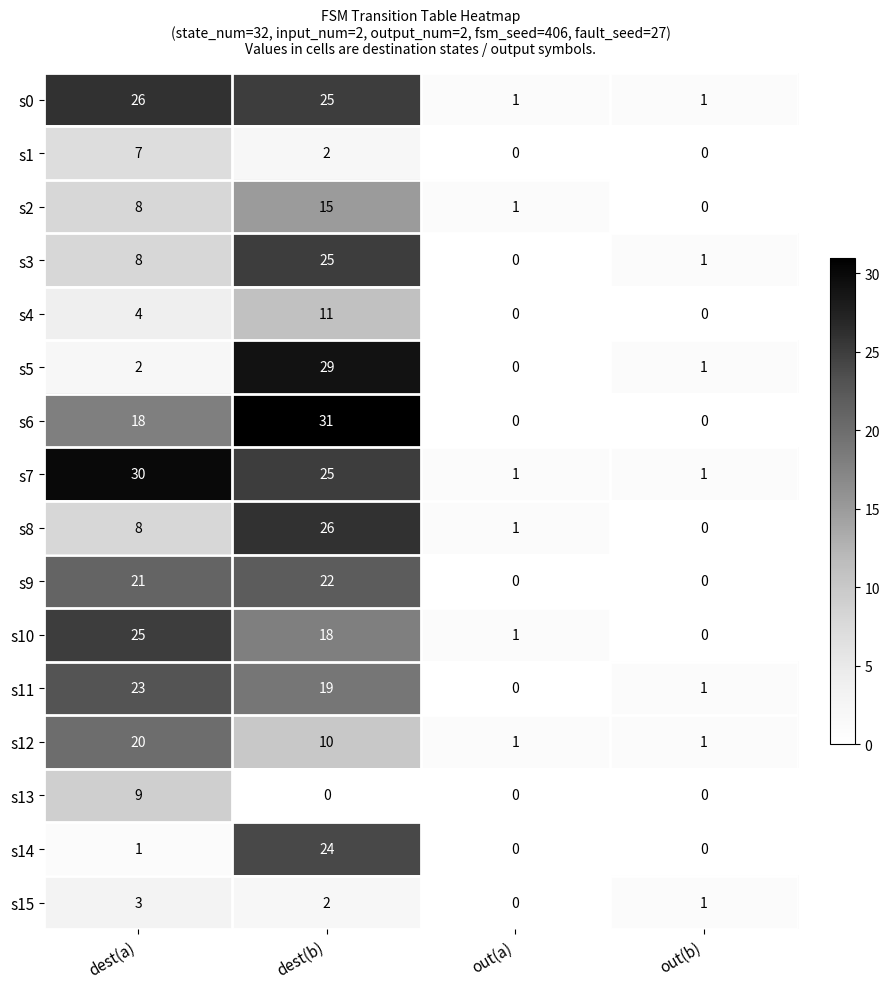

What is the total value across all series at dest(b)?

284